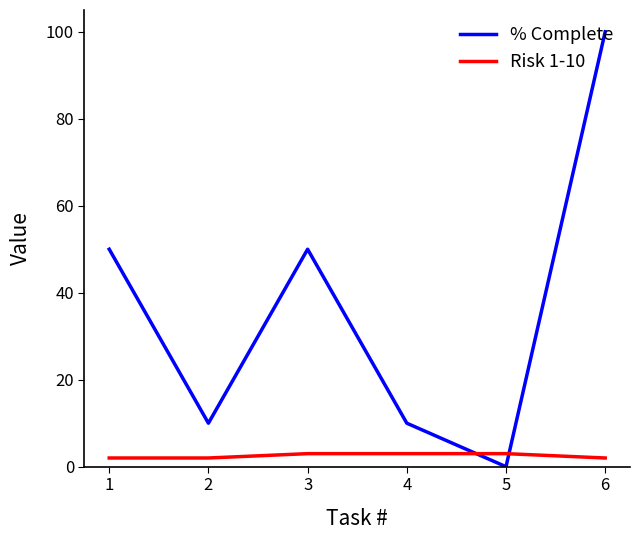

The % Complete series shows 10 at 2. True or false?

True